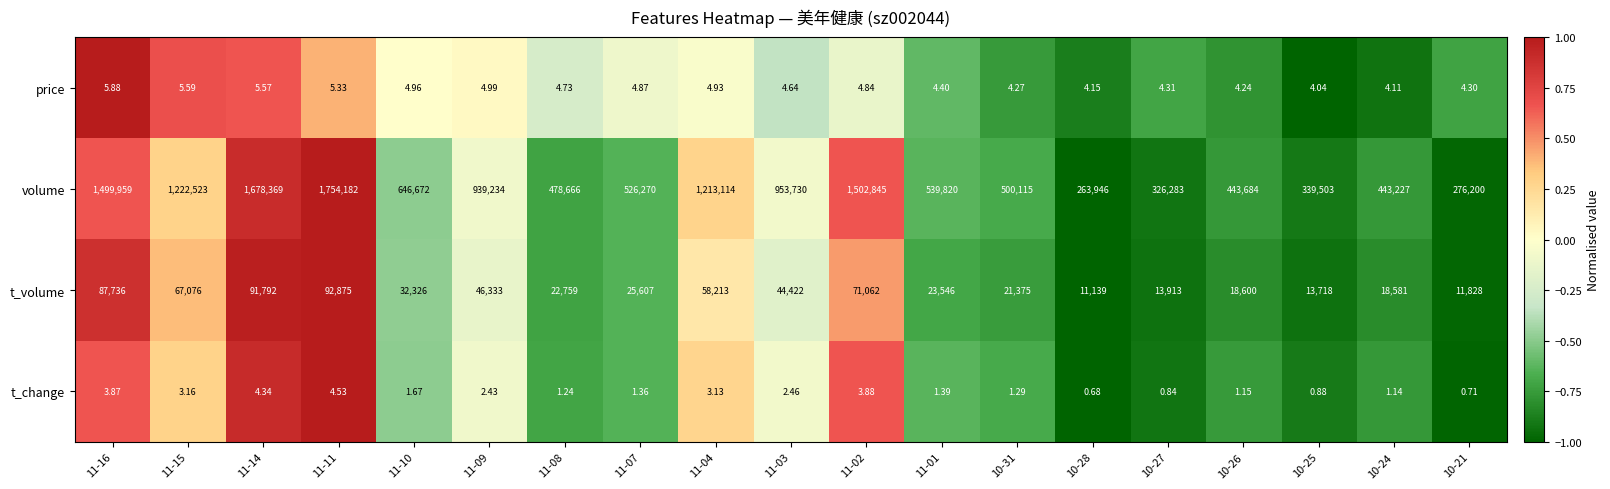

Is the value of t_volume at 11-04 greater than the value of price at 11-11?

Yes